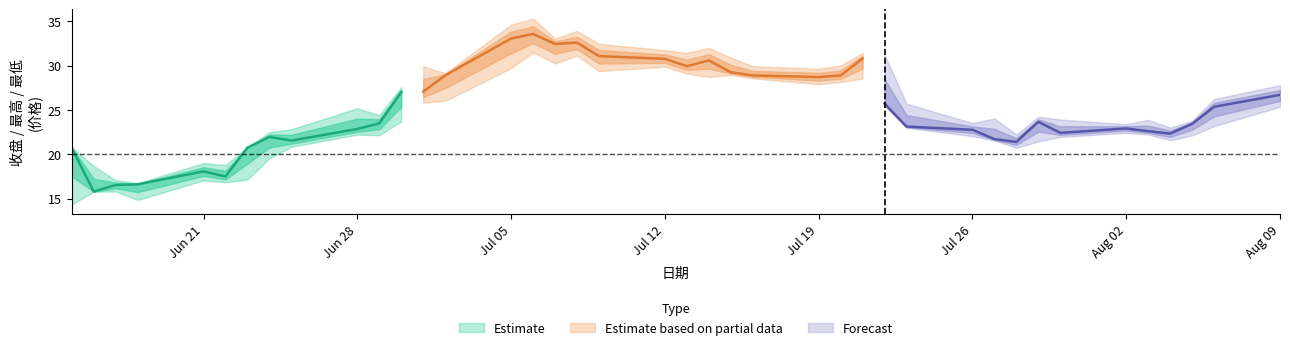

True or false: 最低 has a value of 22.1 at 10.

True